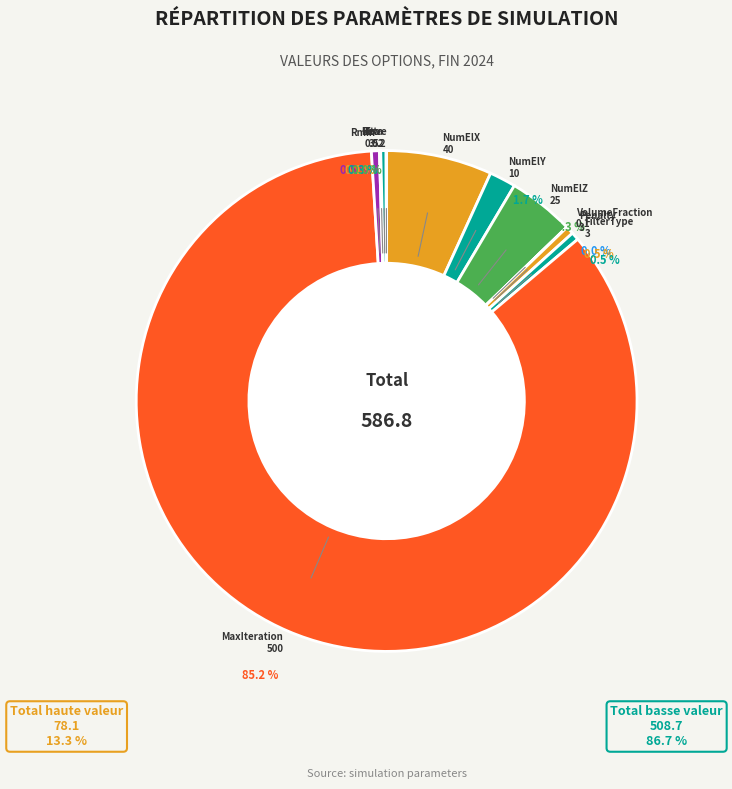

Is there any slice that represents more than half of the pie?

Yes